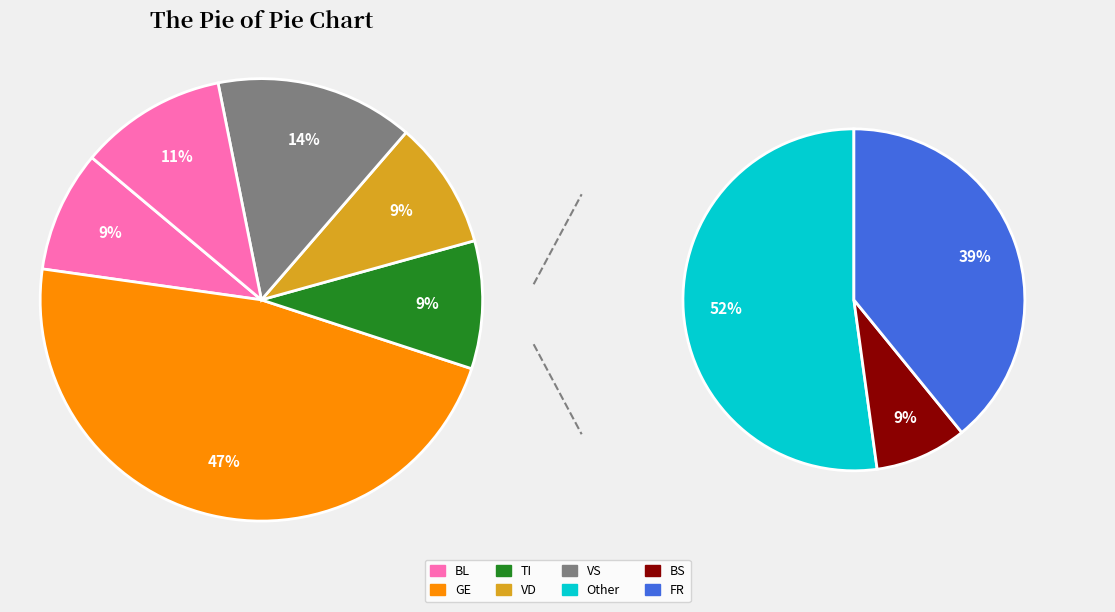

Which category has the biggest portion of the pie?

GE